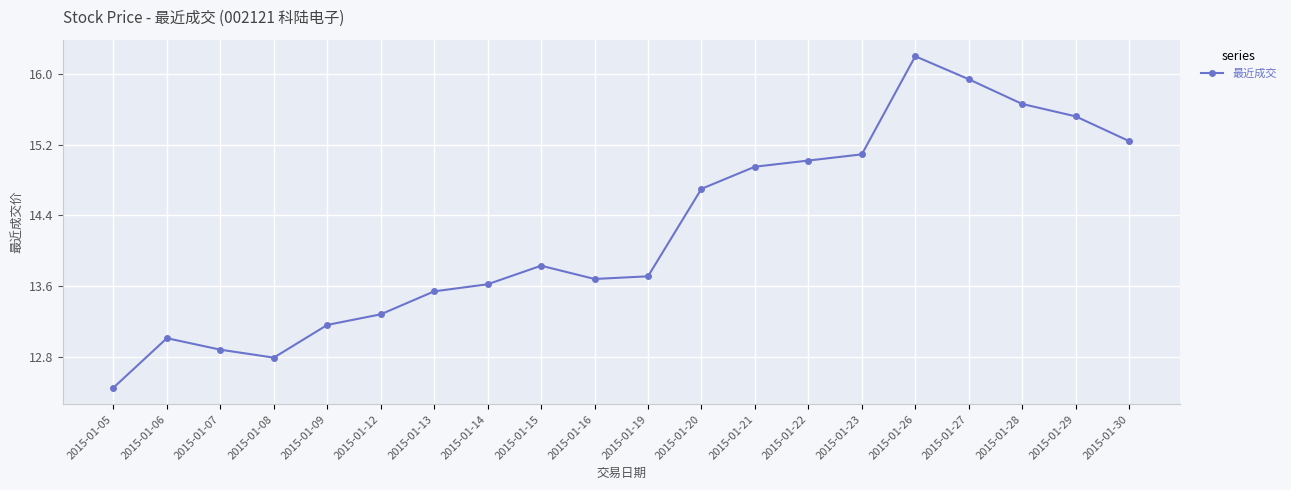

Where is the data nearest to the value 14?

2015-01-15